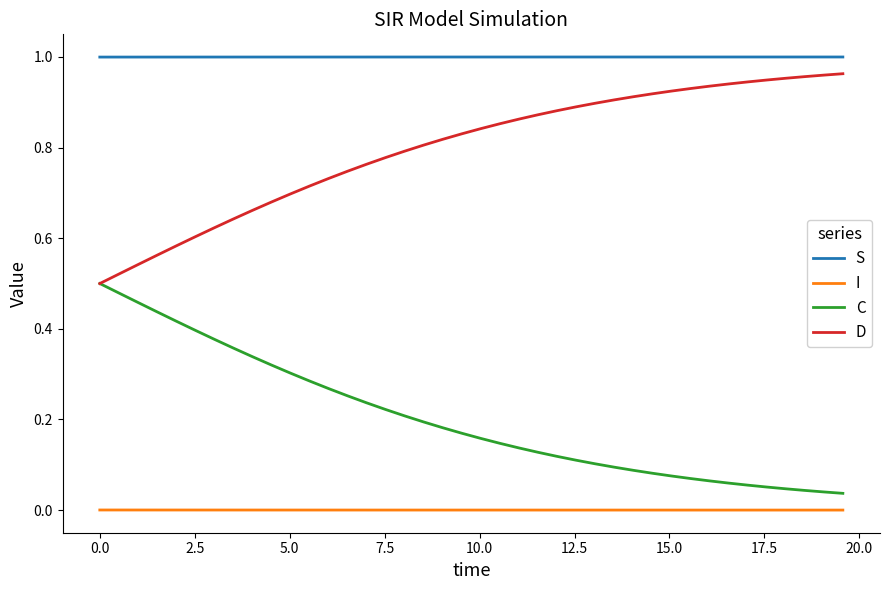

How many lines are shown in the chart?

4